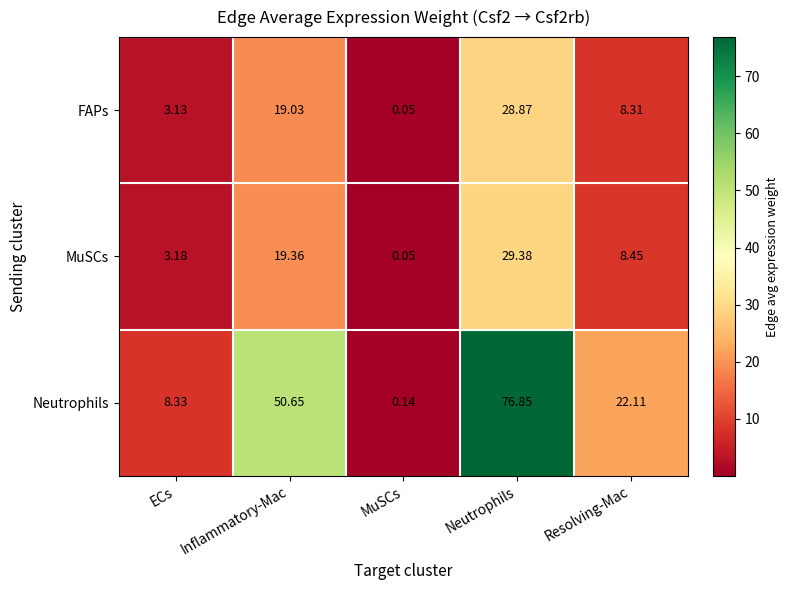

Rank the series at Neutrophils from lowest to highest value.

FAPs, MuSCs, Neutrophils